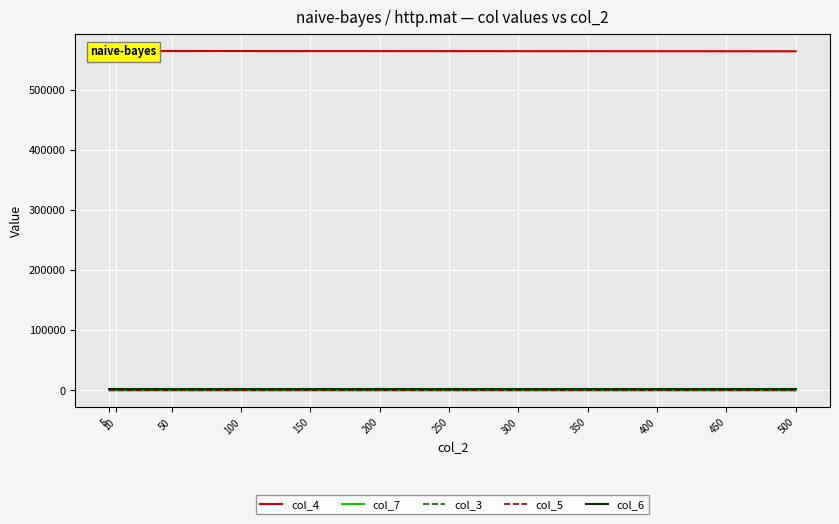

What is the sum of the col_6 values at 100 and 500?

4422.0